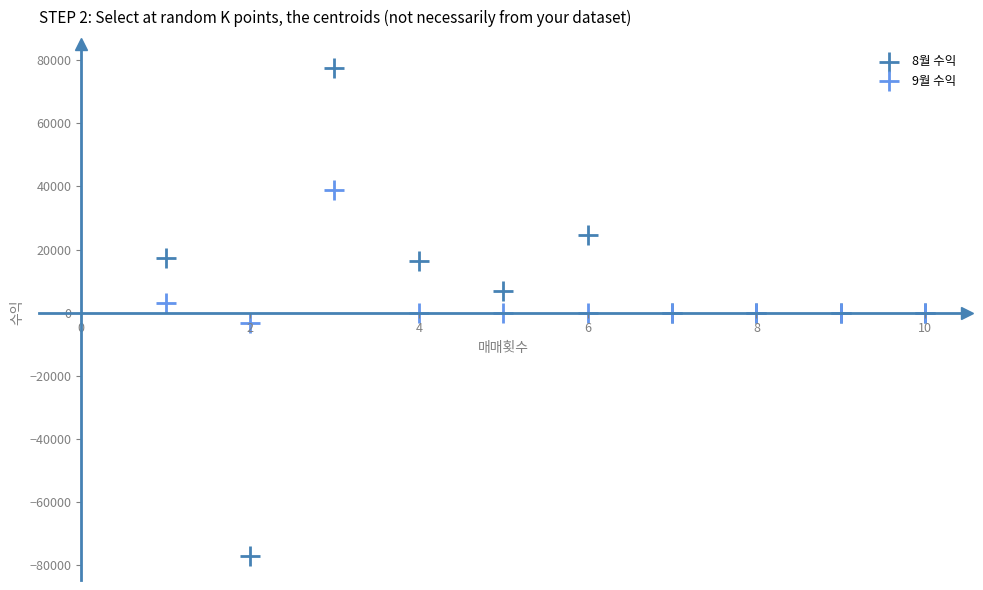

Which series contains the highest Y value?

8월 수익